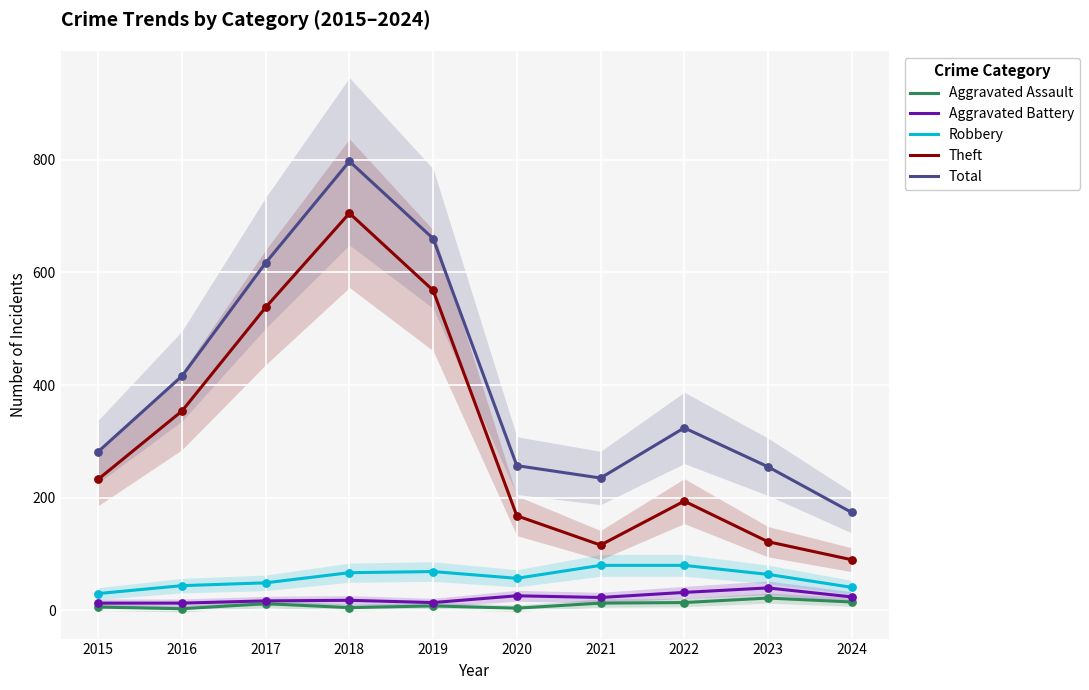

At how many categories does at least one series exceed 343?

4